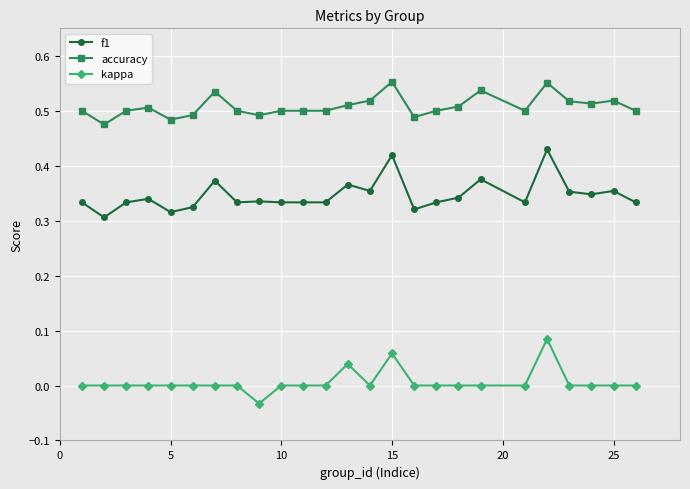

True or false: kappa has more than 1 interior local peaks.

True